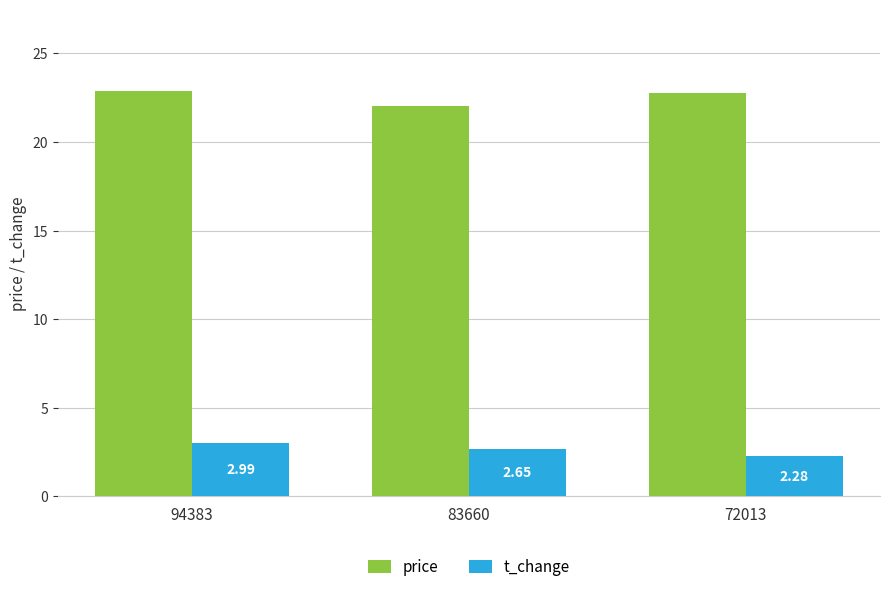

The price series shows 22.0 at 83660. True or false?

True